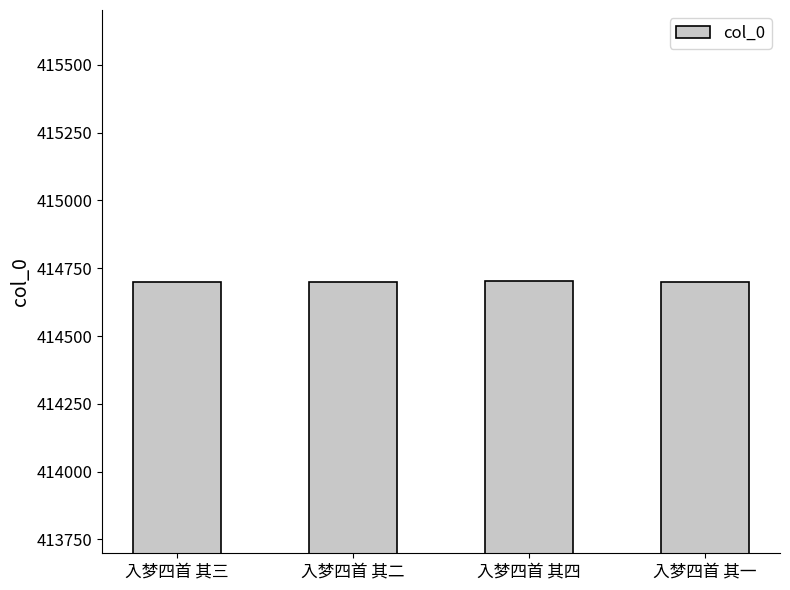

What is the sum of the values at 入梦四首 其四 and 入梦四首 其一?

829401